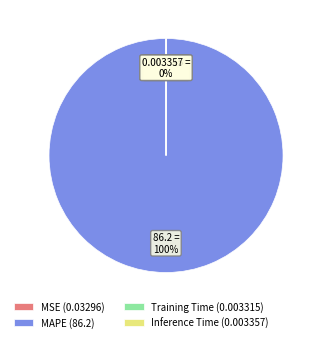

To the nearest percent, what portion does MAPE (86.2) represent?

100%